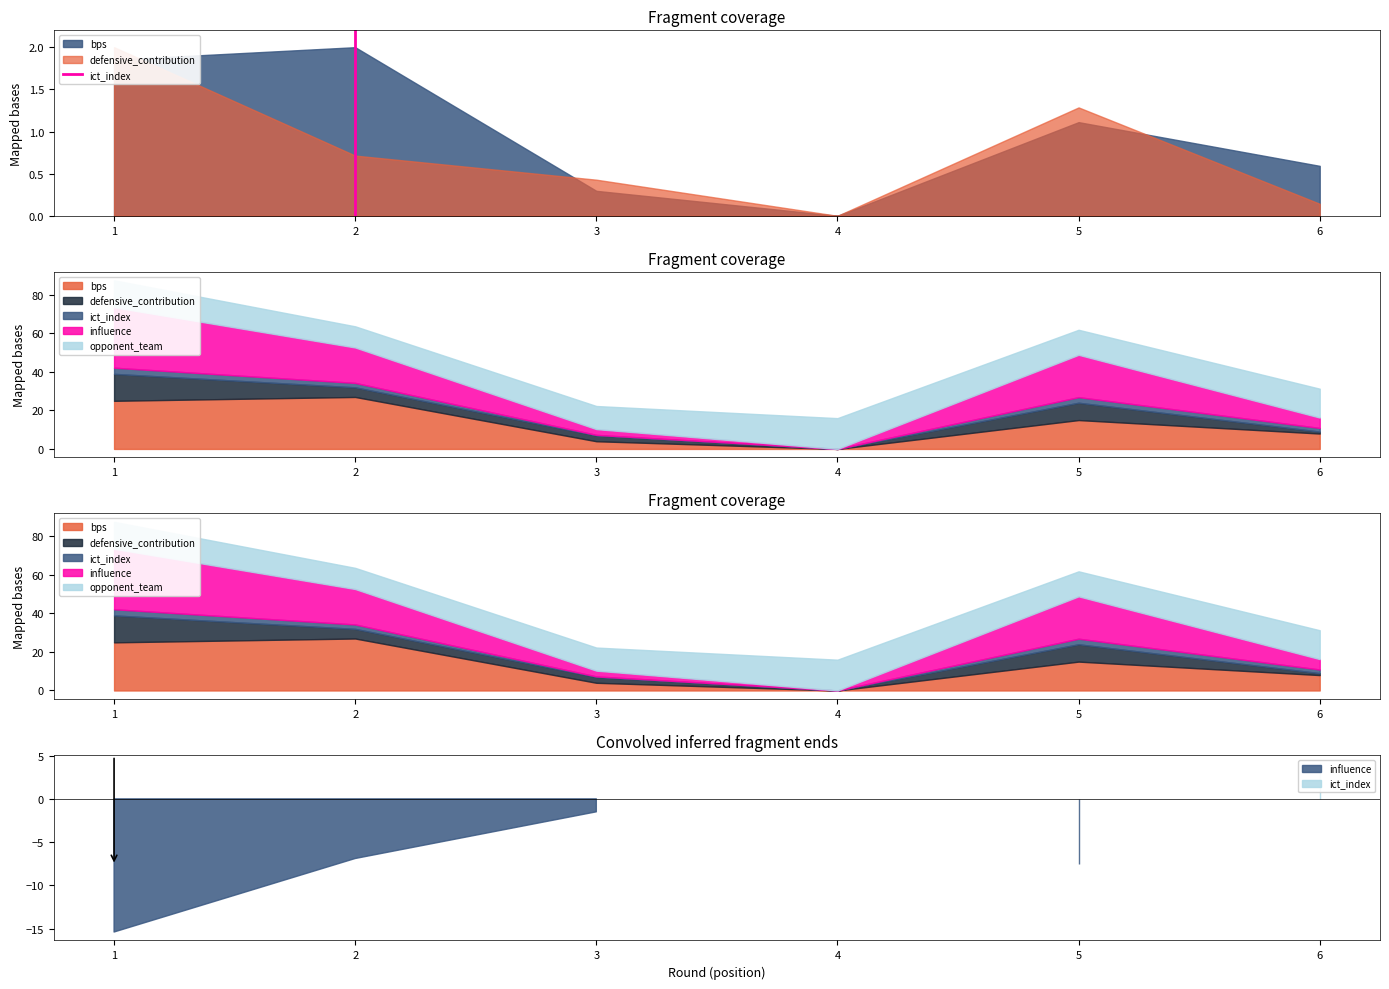

List the labels in order of value, smallest first.

2, 2